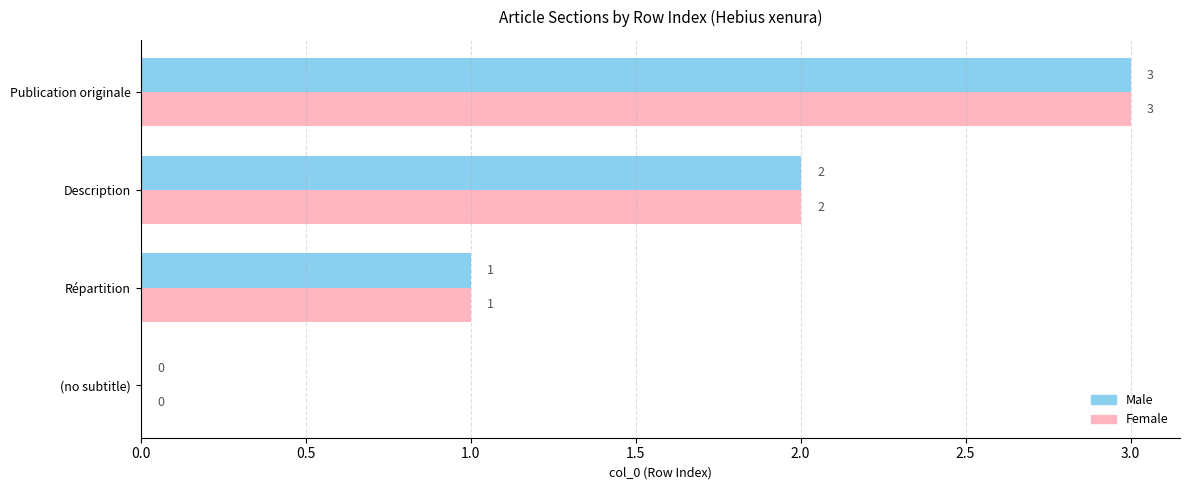

What is the sum of all Male values?

6